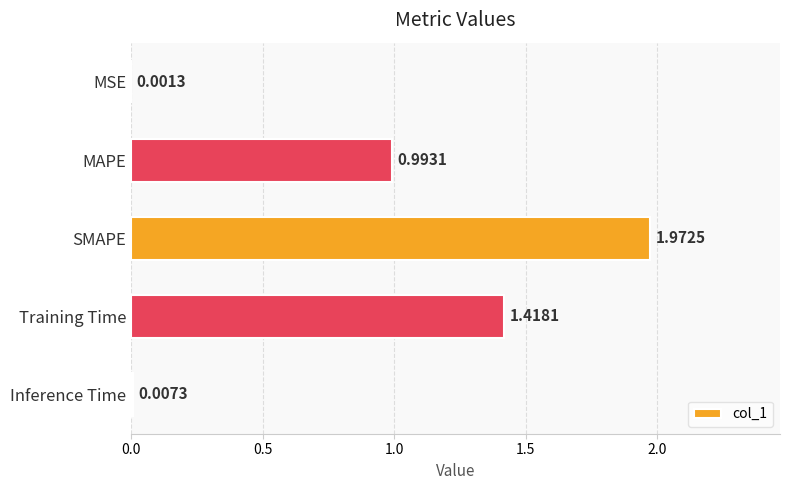

What is the change in value from MSE to MAPE?

+1.0